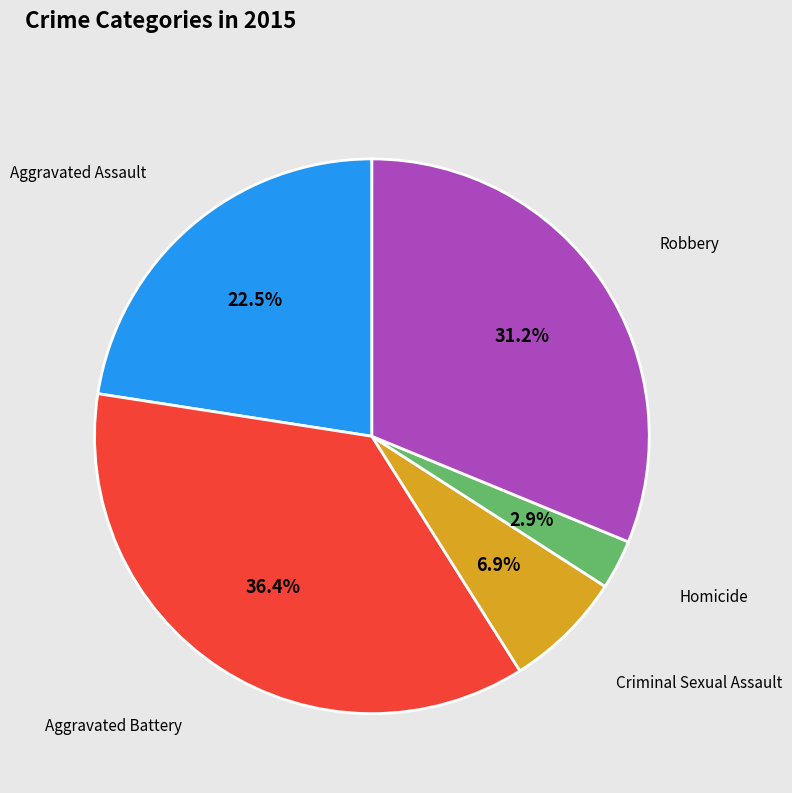

Is there any slice that represents more than half of the pie?

No